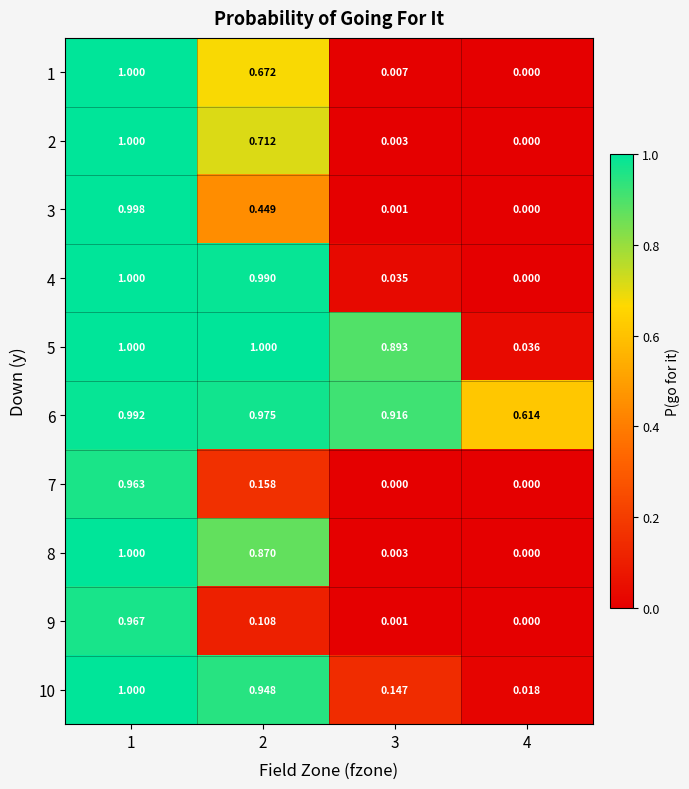

Is the value of 1 at 3 greater than the value of 10 at 2?

No